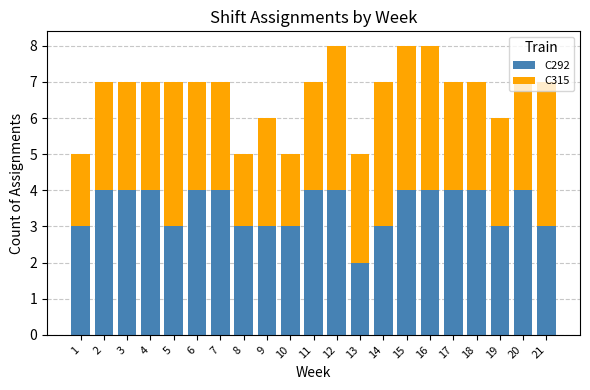

What is the total value across all series at 11?

7